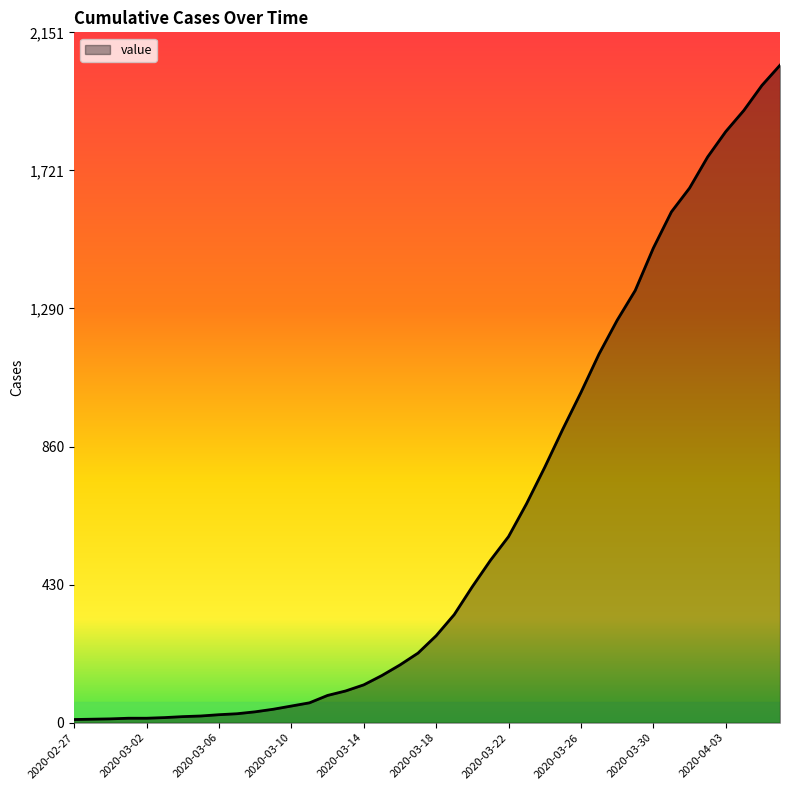

Is this an area chart (filled region under the line)?

Yes